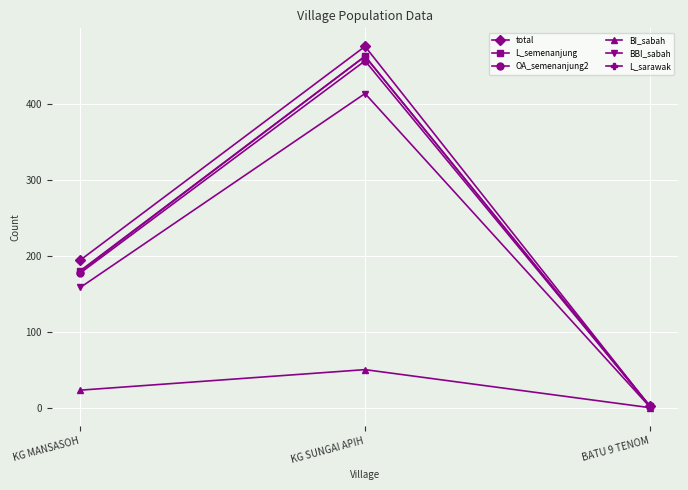

Which category has the highest value across all series?

KG SUNGAI APIH